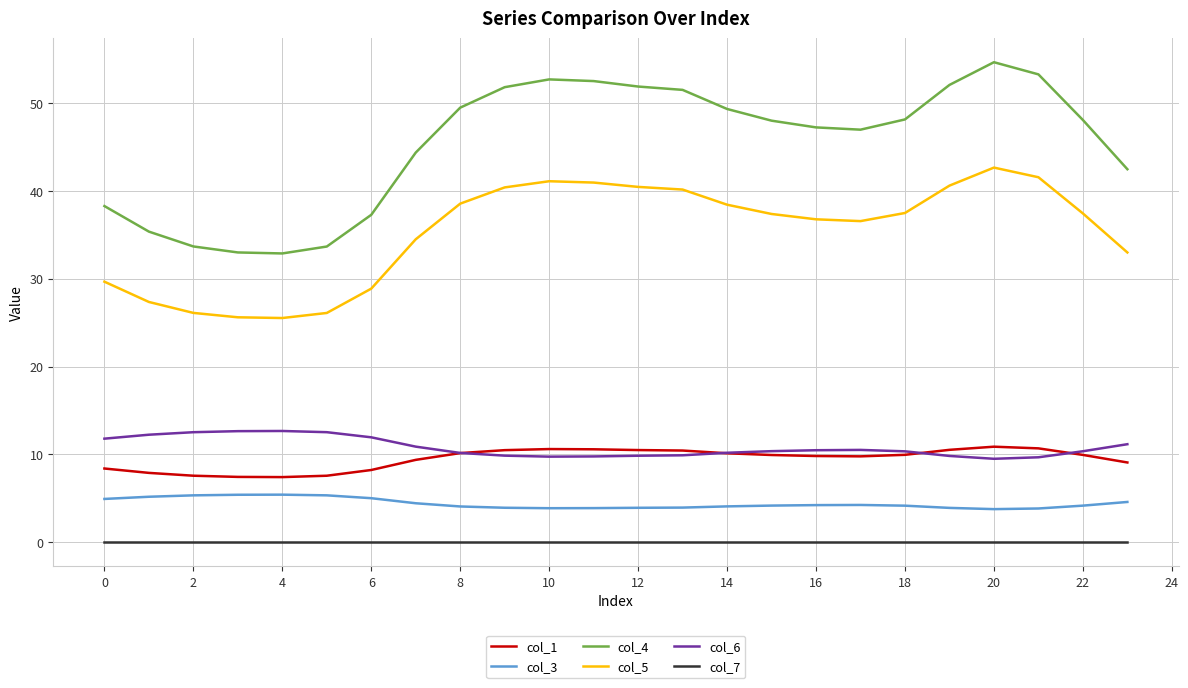

List the series in order of their peak value, highest first.

col_4, col_5, col_6, col_1, col_3, col_7